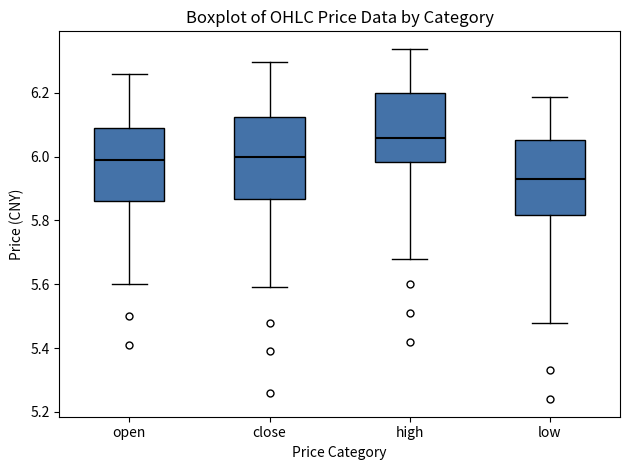

Reading left to right, transcribe this box plot: for each box, give where its median line is, the range the box spans, and where its two whiskers end, as read against the y-axis. The values are not printed on the chart, so give them approximately, as read against the axis.

open: median 5.98, box 5.86 to 6.10, whiskers 5.60 to 6.26
close: median 6.00, box 5.86 to 6.12, whiskers 5.60 to 6.30
high: median 6.06, box 5.98 to 6.20, whiskers 5.68 to 6.34
low: median 5.92, box 5.82 to 6.06, whiskers 5.48 to 6.18